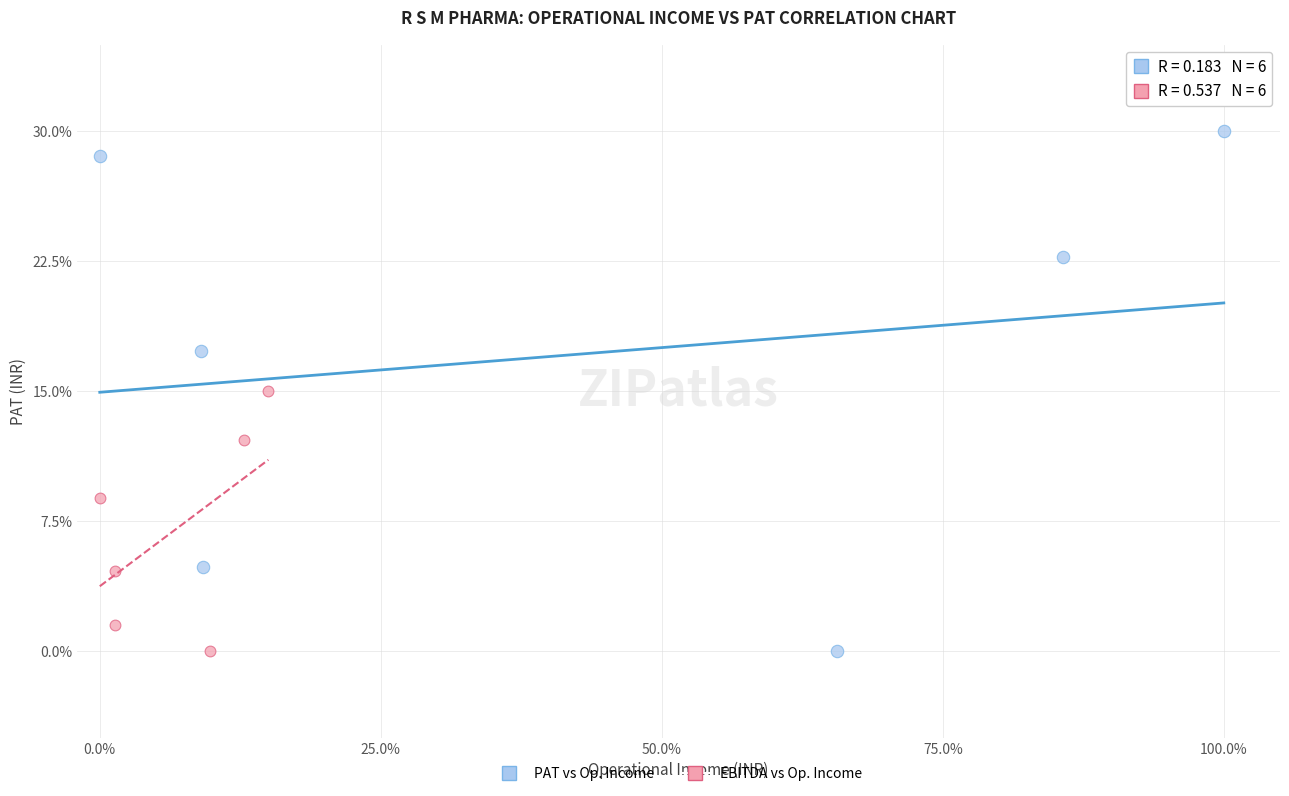

Which series has the largest Y range (max minus min)?

PAT vs Op. Income